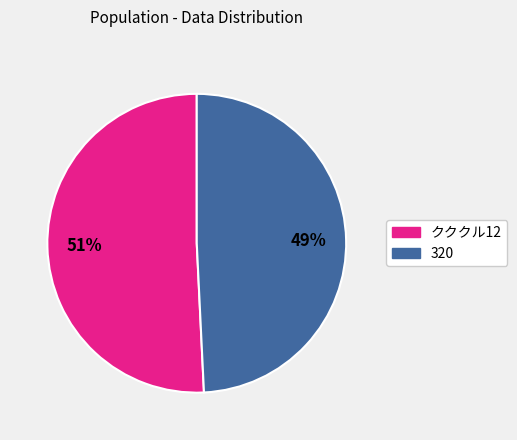

To the nearest percent, what portion does 320 represent?

49%